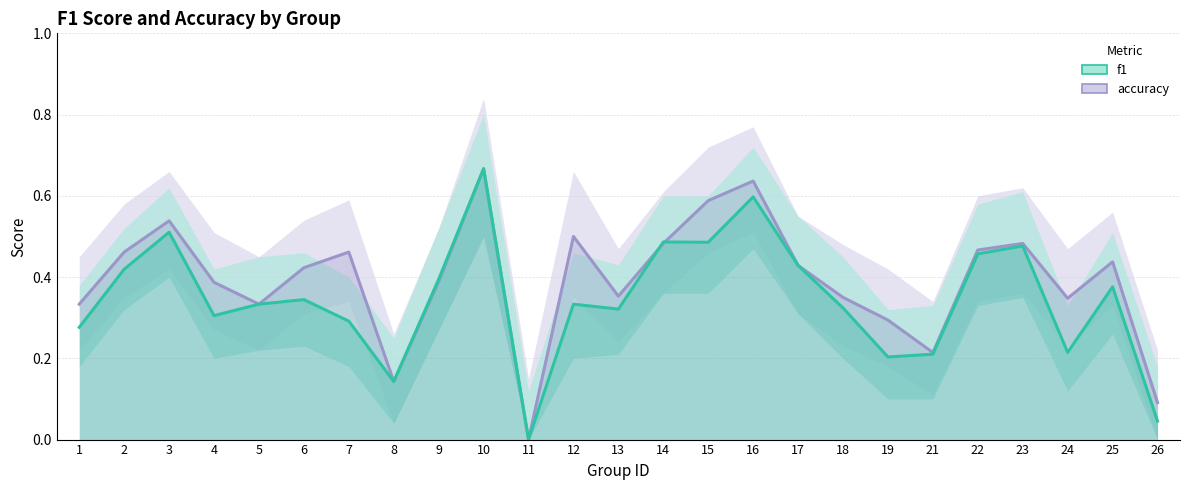

What is the sum of the f1 values at 7 and 5?

0.6